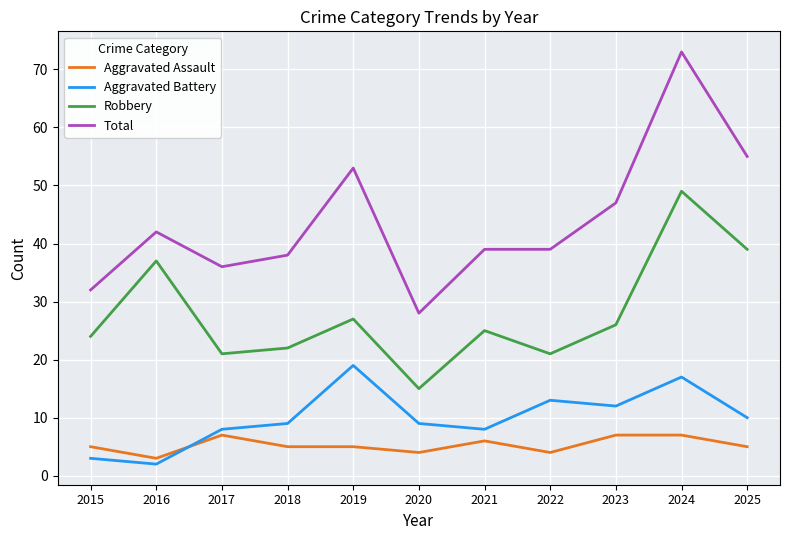

At how many categories does at least one series exceed 31?

10